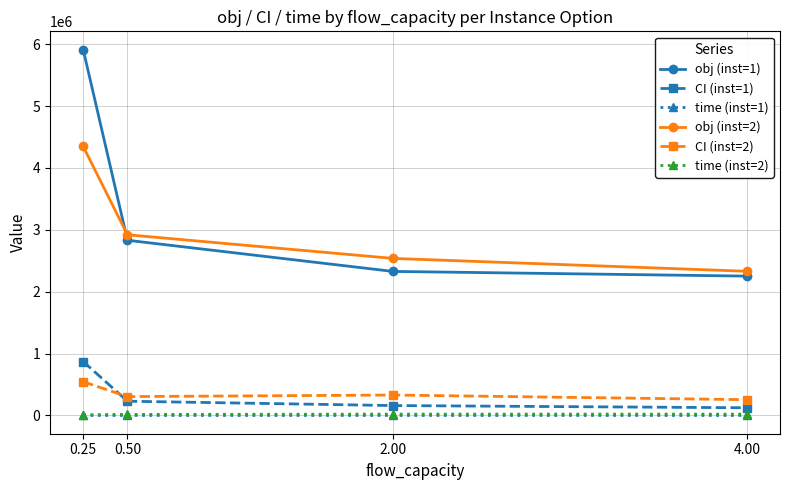

What value does the obj (inst=1) series have at 0.50?

2831028.0